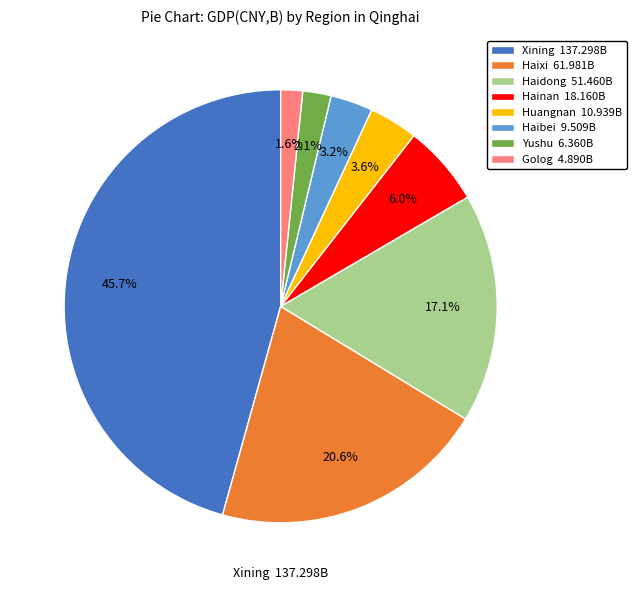

Which has a higher value, Golog 4.890B or Haibei 9.509B?

Haibei 9.509B